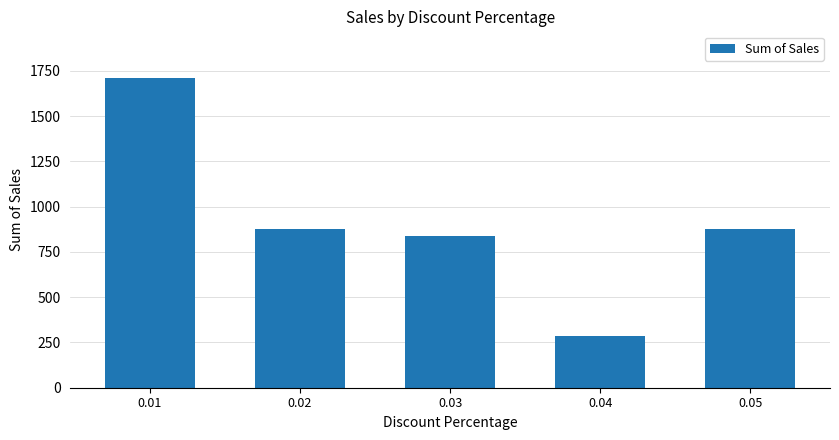

Read the value at 0.02.

879